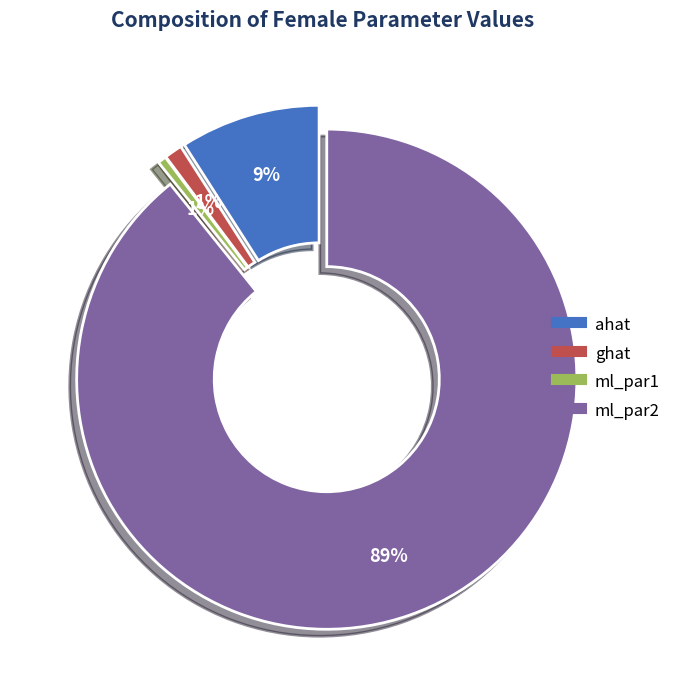

To the nearest percent, what is the difference between the largest and smallest slice percentages?

89%